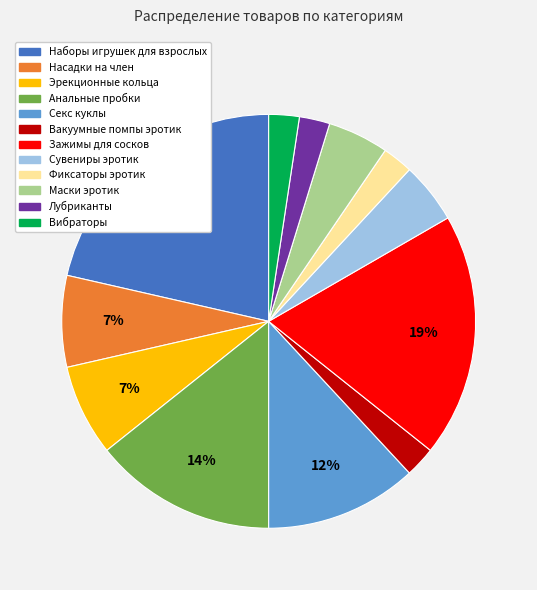

To the nearest percent, what is the average slice percentage?

8%